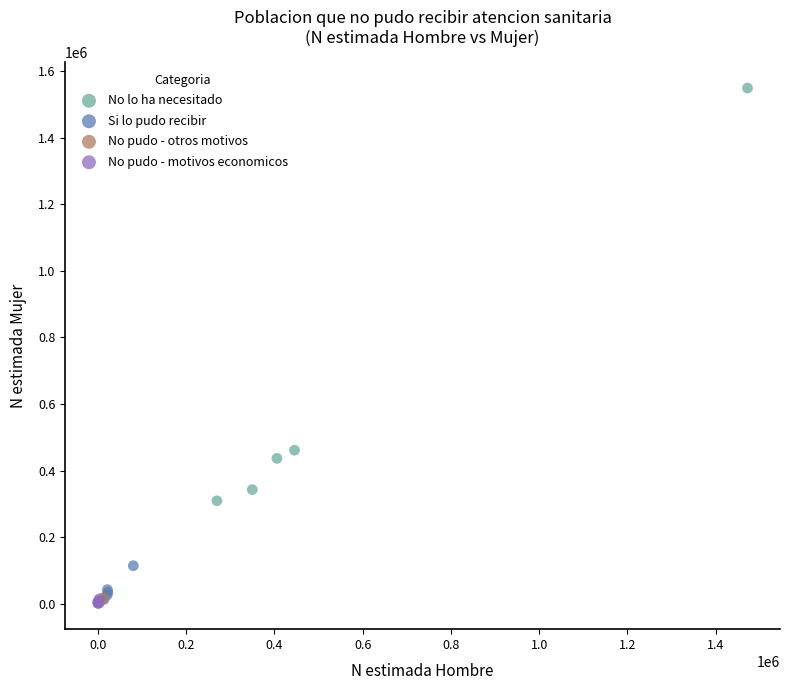

Which series has the largest Y range (max minus min)?

No lo ha necesitado